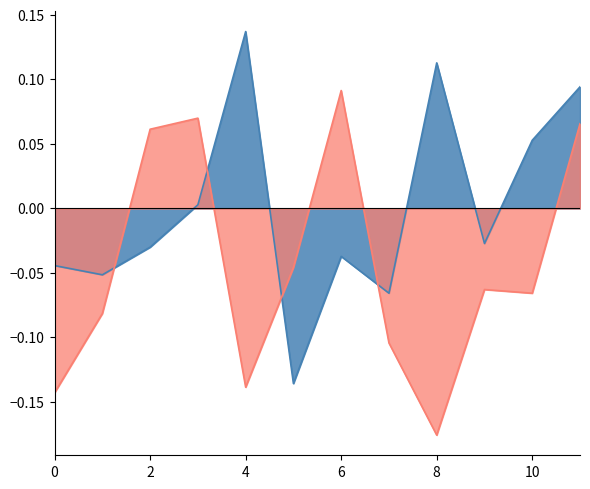

What value does the col_2 series have at 1?

-0.1